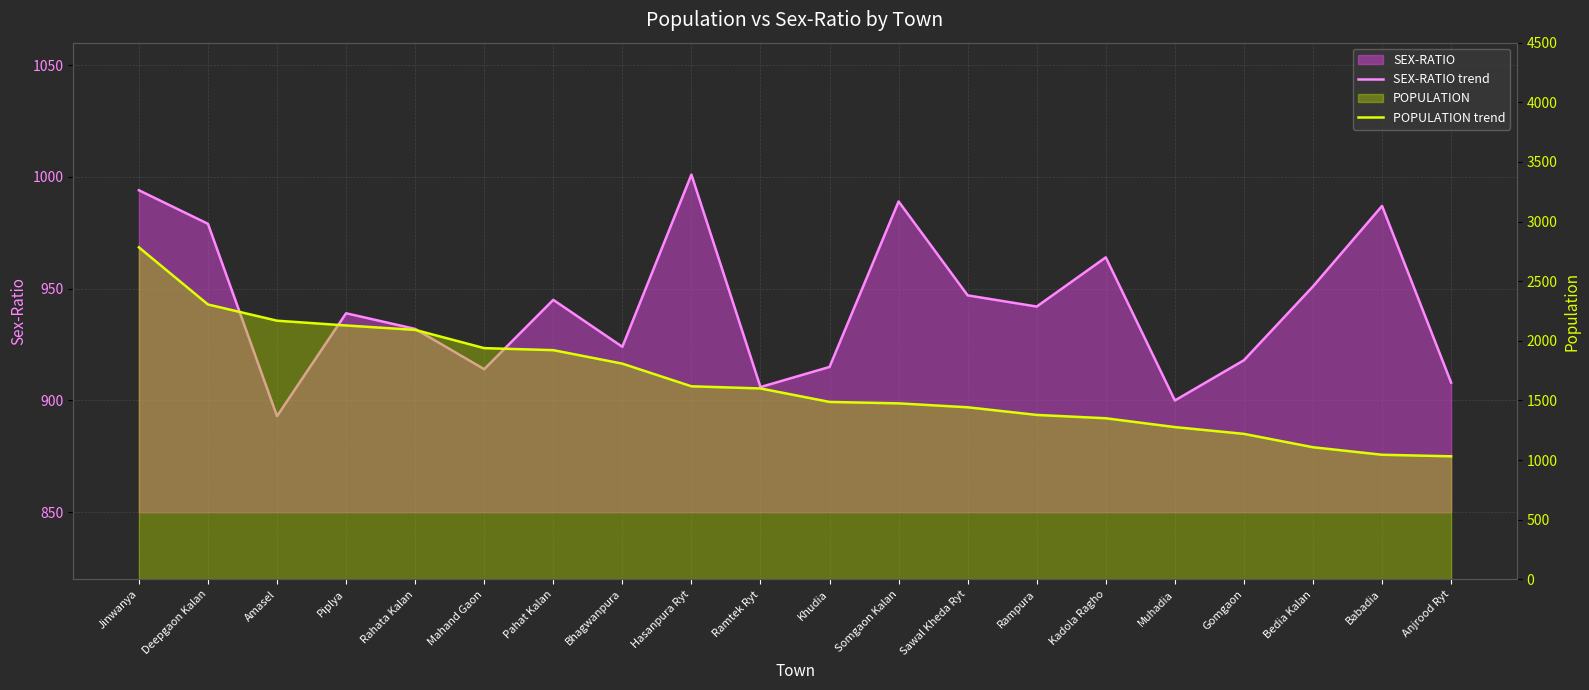

What is the minimum value for SEX-RATIO trend?

893